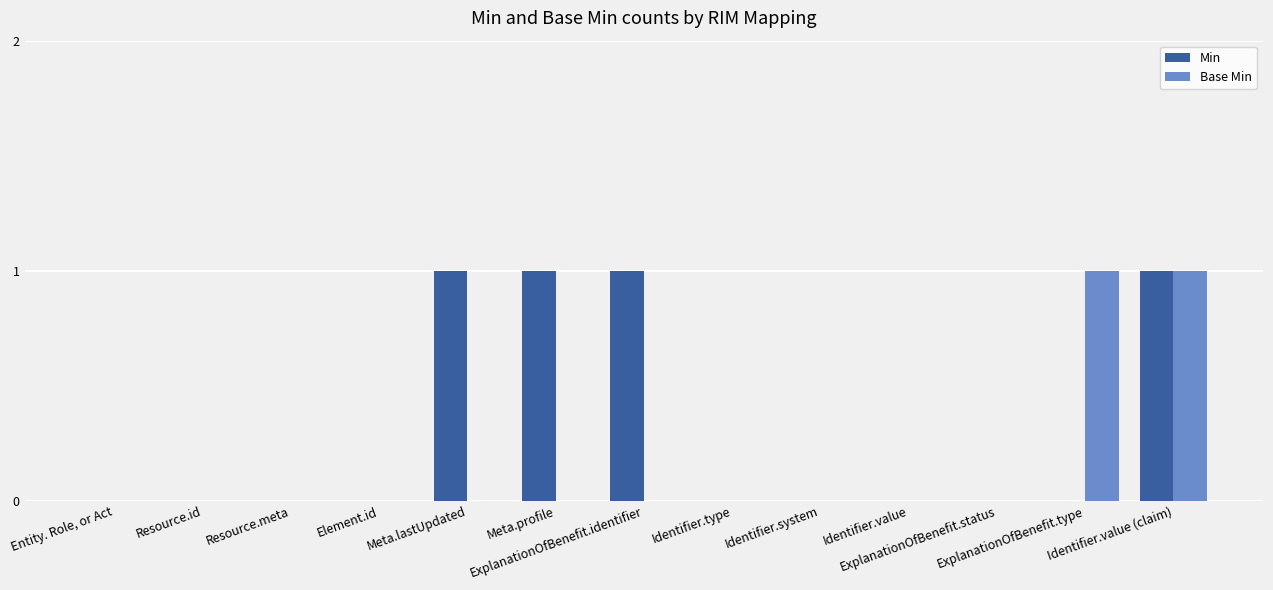

Which series has the largest total across all categories?

Min